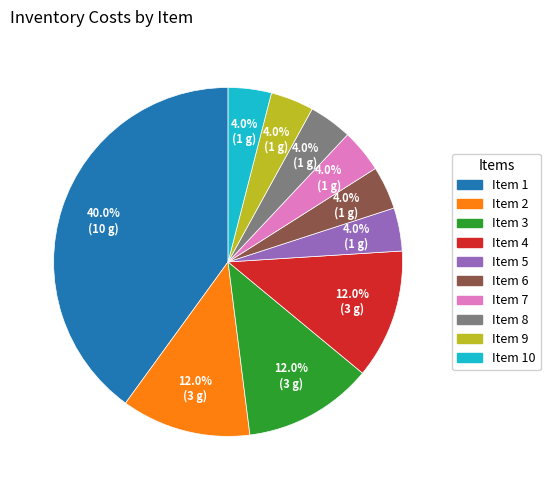

Does any single category account for the majority?

No